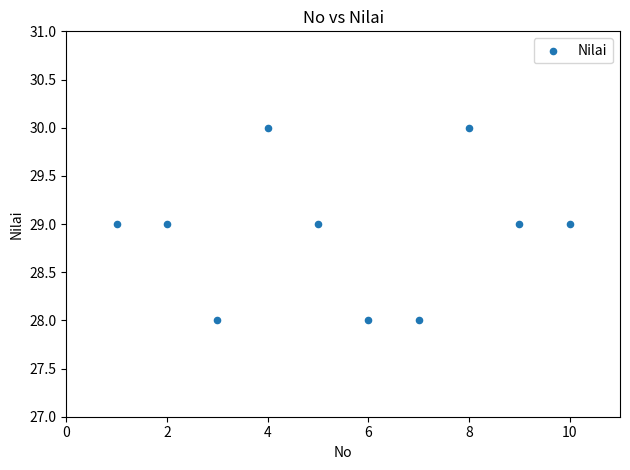

What is the average X value?

6